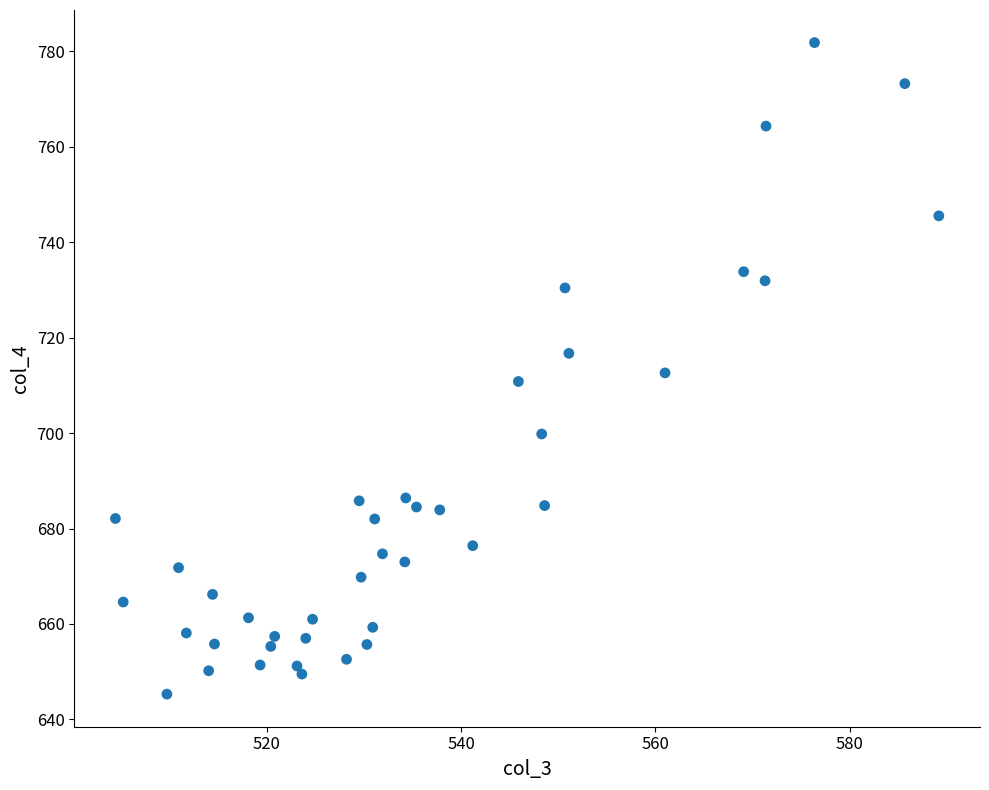

What is the range of Y values (max minus min)?

136.5